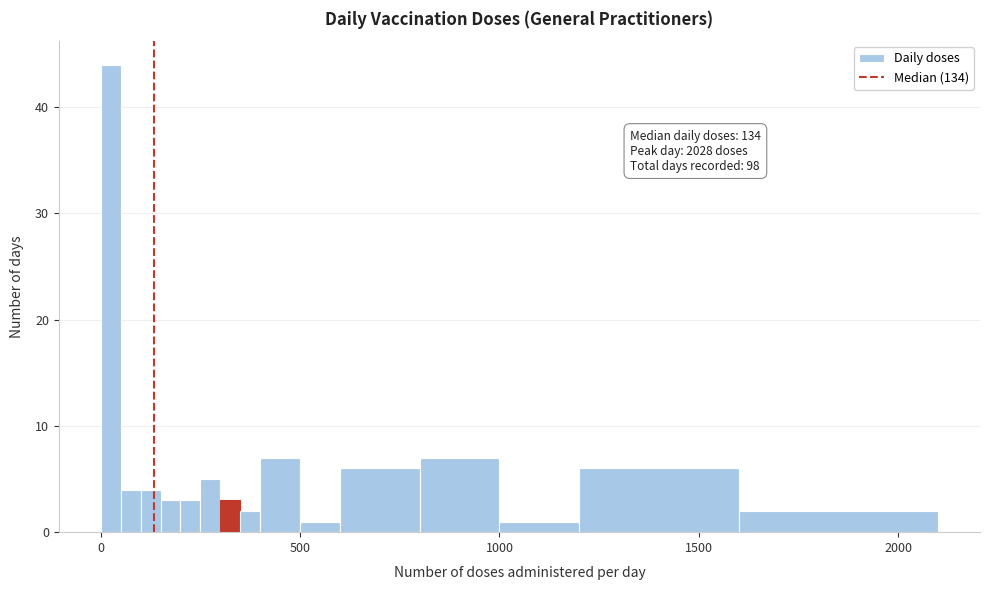

Around what value on the x-axis is the tallest bar? Give the approximate position of its centre, as read against the axis.

50